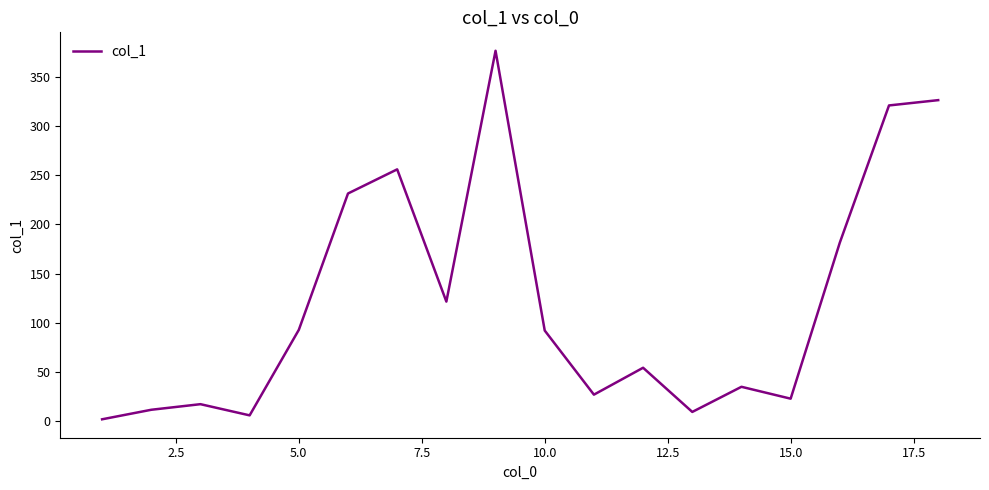

True or false: the data has more than 1 interior local peaks.

True